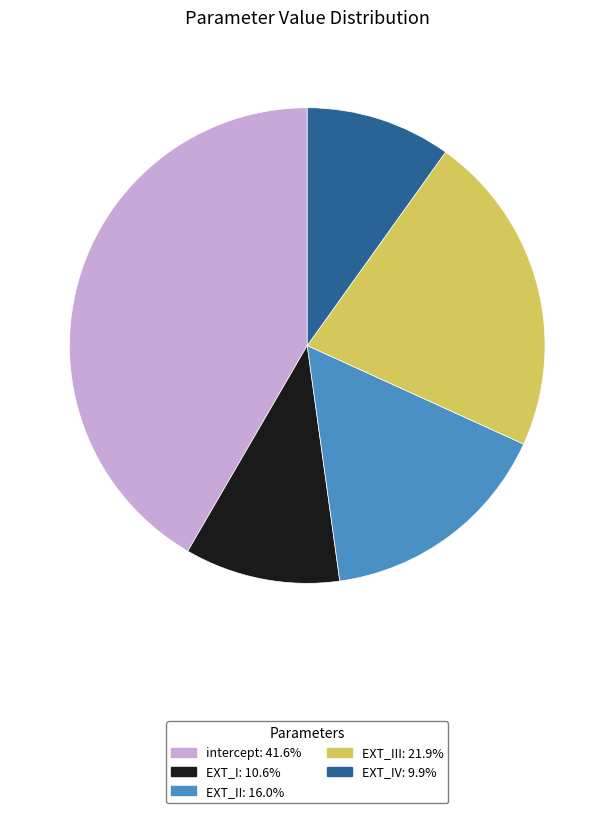

Is there any slice that represents more than half of the pie?

No